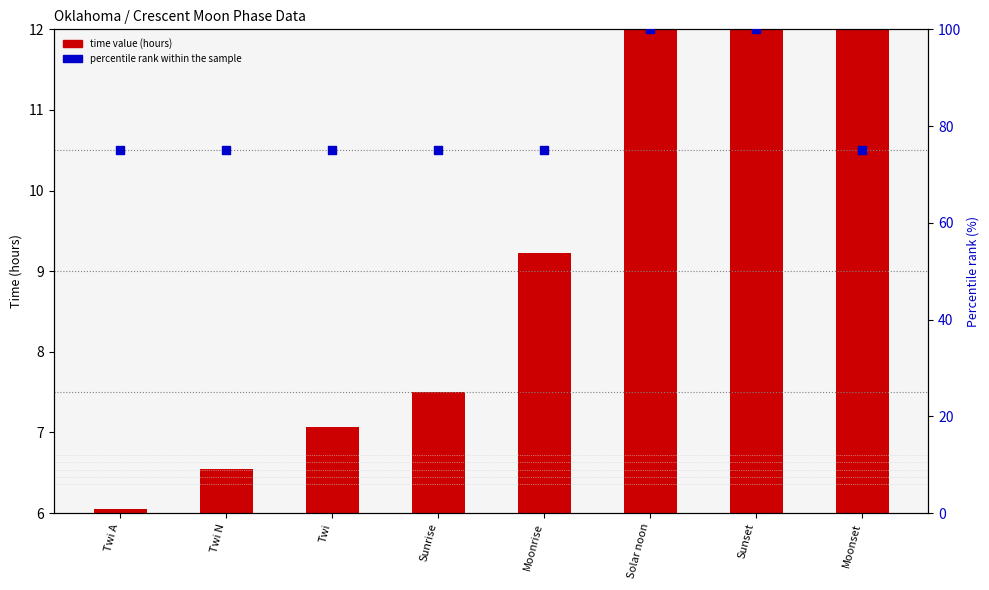

Is the value of percentile rank within the sample at Solar noon greater than the value of time value (hours) at Twi A?

Yes